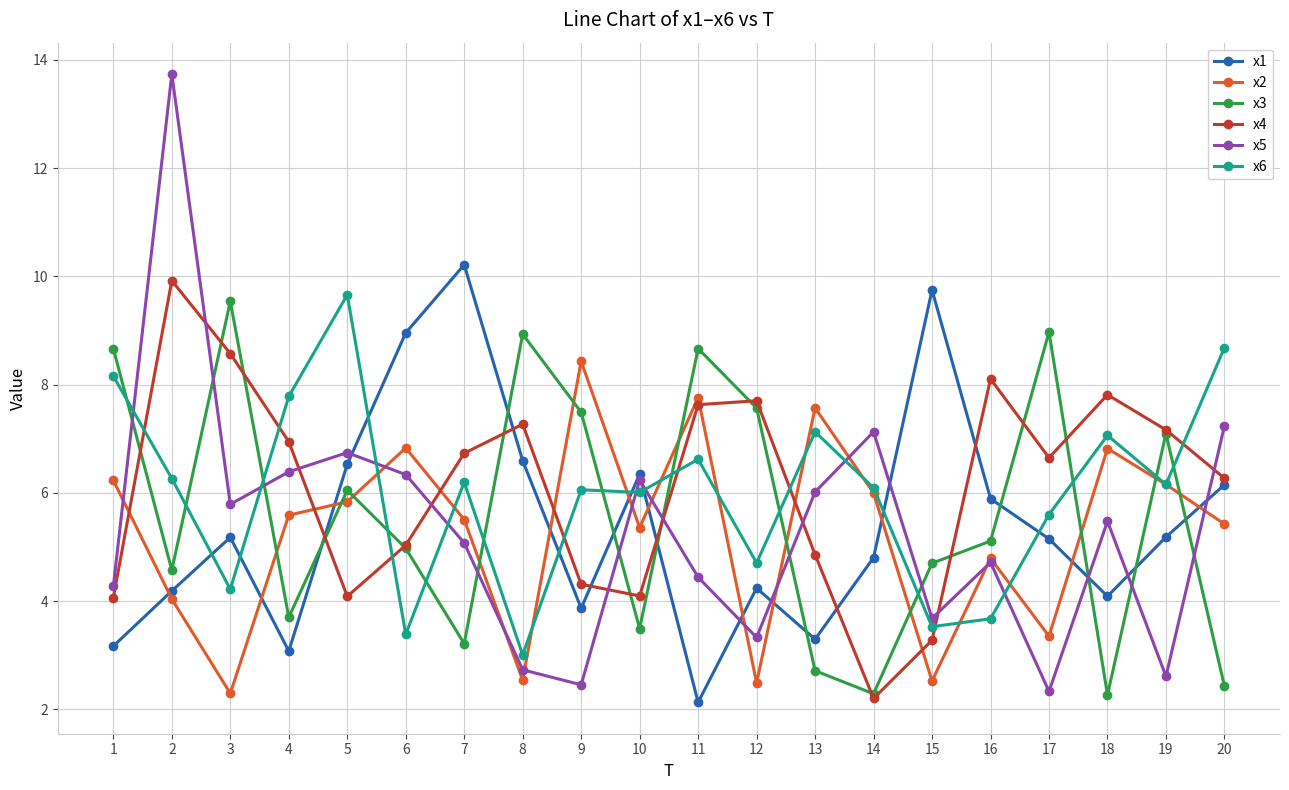

In x1, how many points are higher than both neighbors (excluding endpoints)?

5